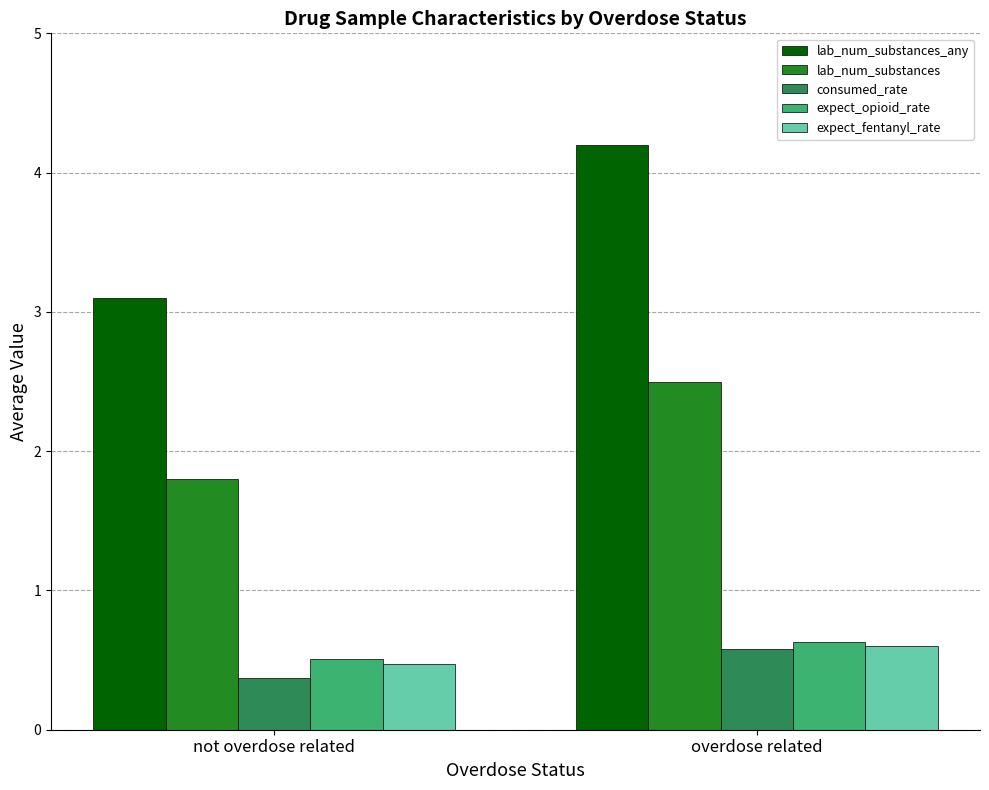

What is the difference between the consumed_rate values at overdose related and not overdose related?

0.2